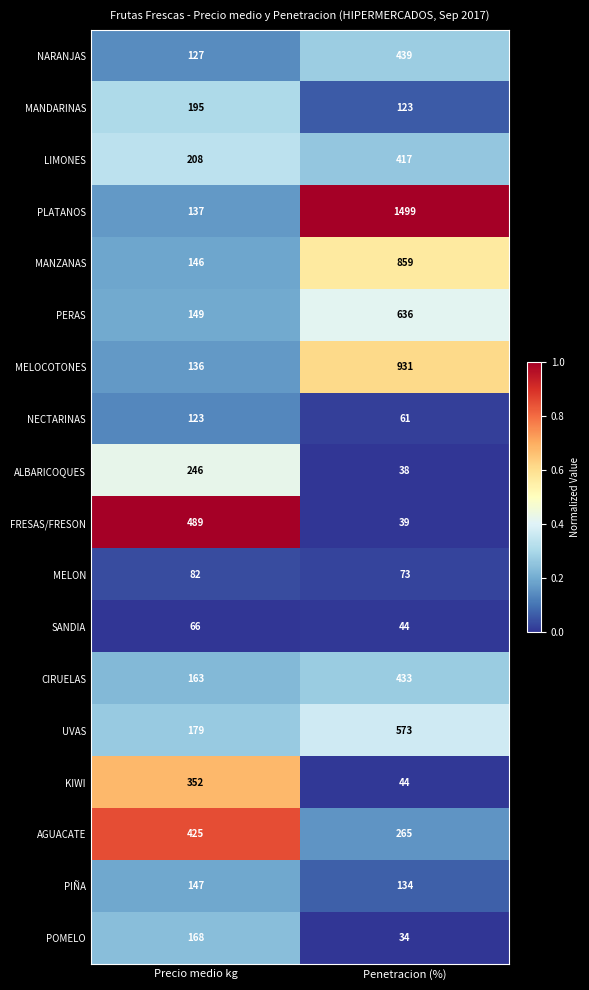

At which category is the sum across all series the highest?

Penetracion (%)